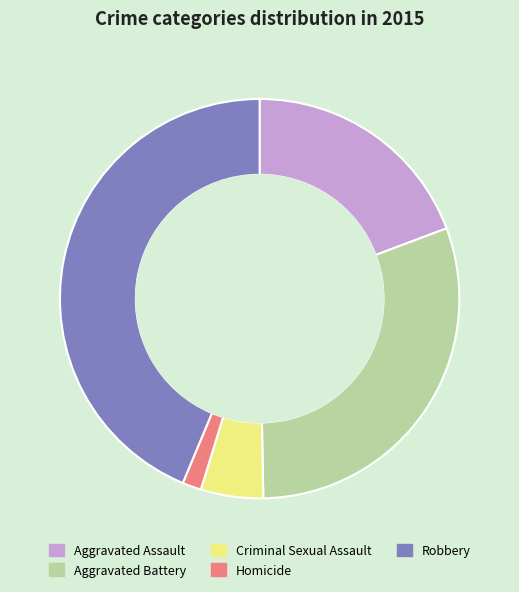

Is Aggravated Battery the majority of the pie?

No